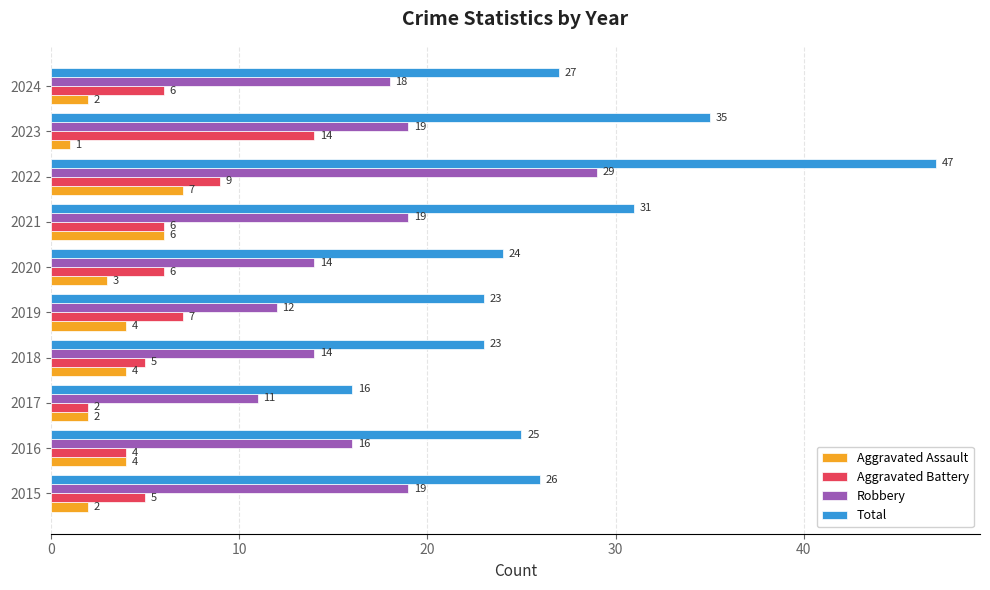

What is the difference between the highest and lowest values at 2017?

14